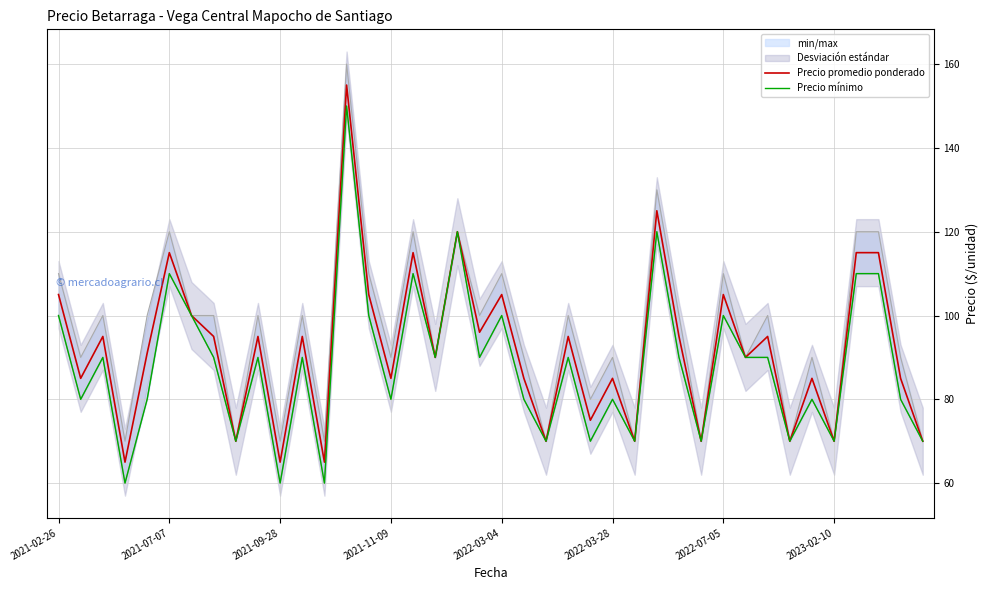

What is the minimum value for Precio promedio ponderado?

65